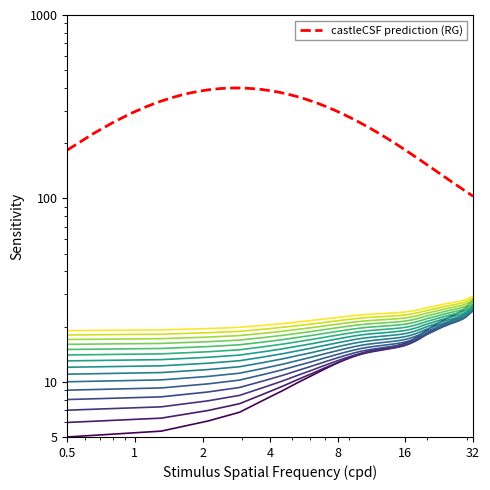

True or false: there are more than 1 points higher than both neighbors.

False